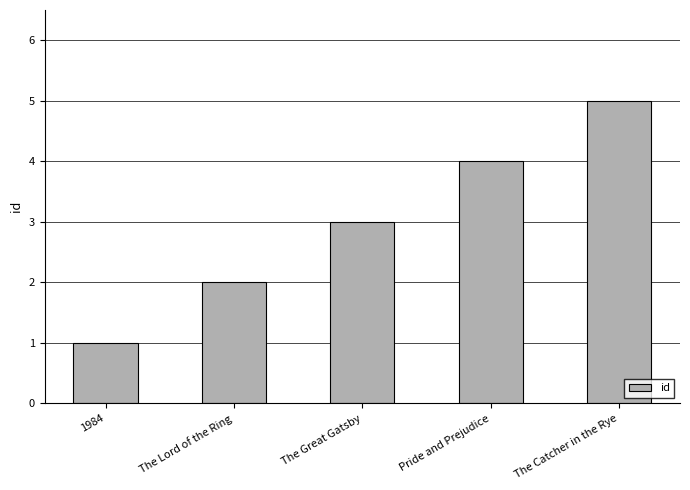

Reading right to left, list all the values displayed in this chart.

The Catcher in the Rye=5	Pride and Prejudice=4	The Great Gatsby=3	The Lord of the Ring=2	1984=1